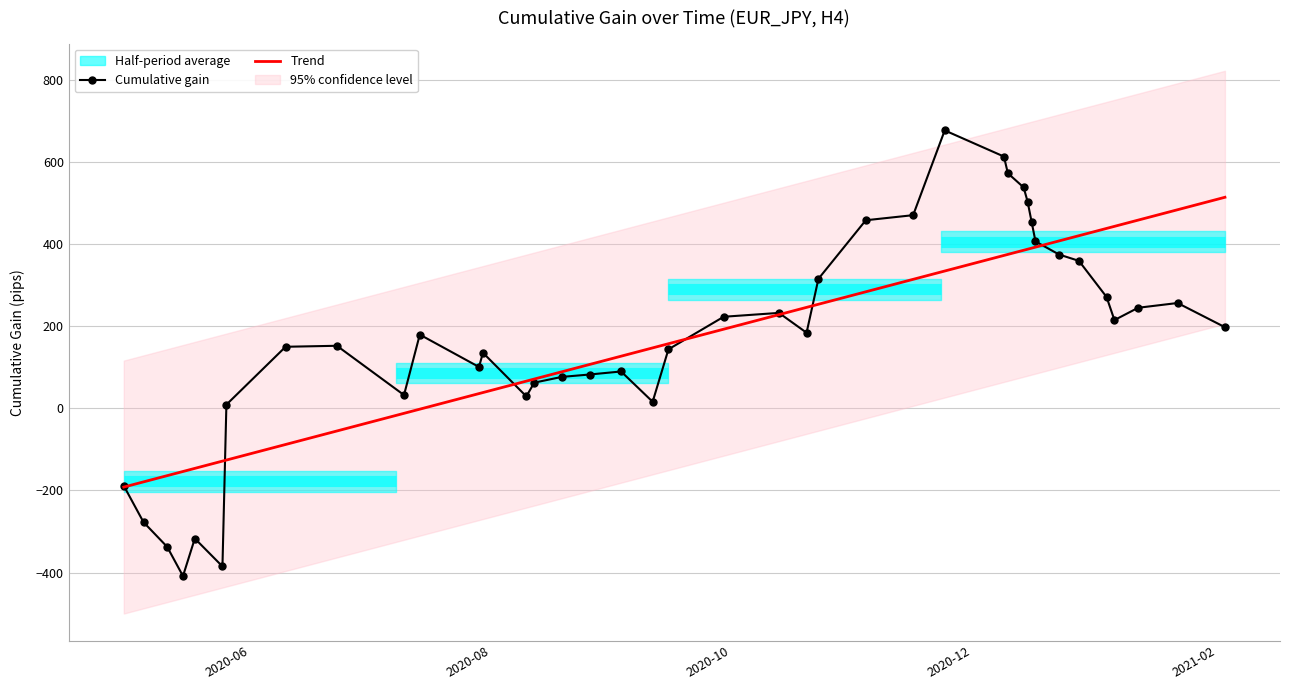

What is the sum of all values?

6916.0